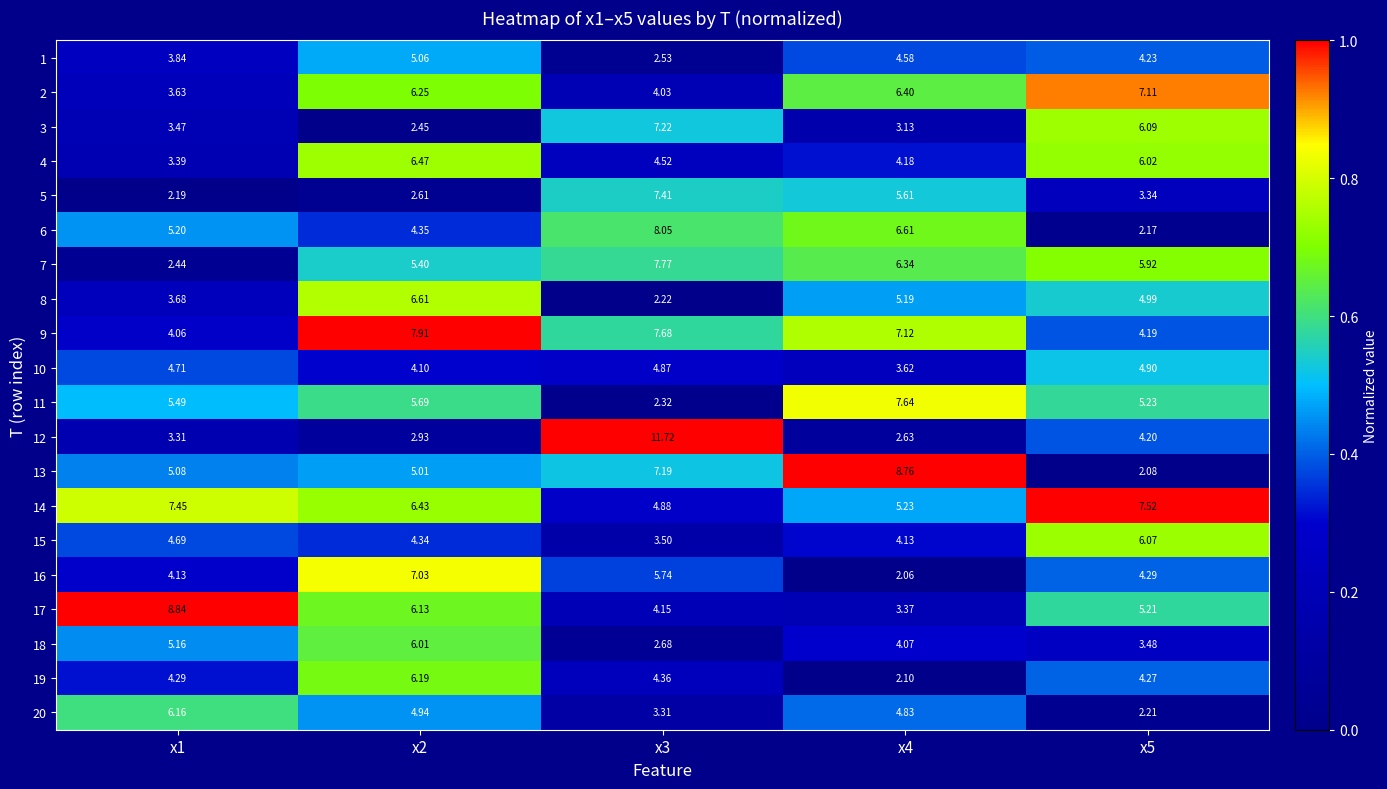

Is the value of 5 at x4 greater than the value of 2 at x2?

No